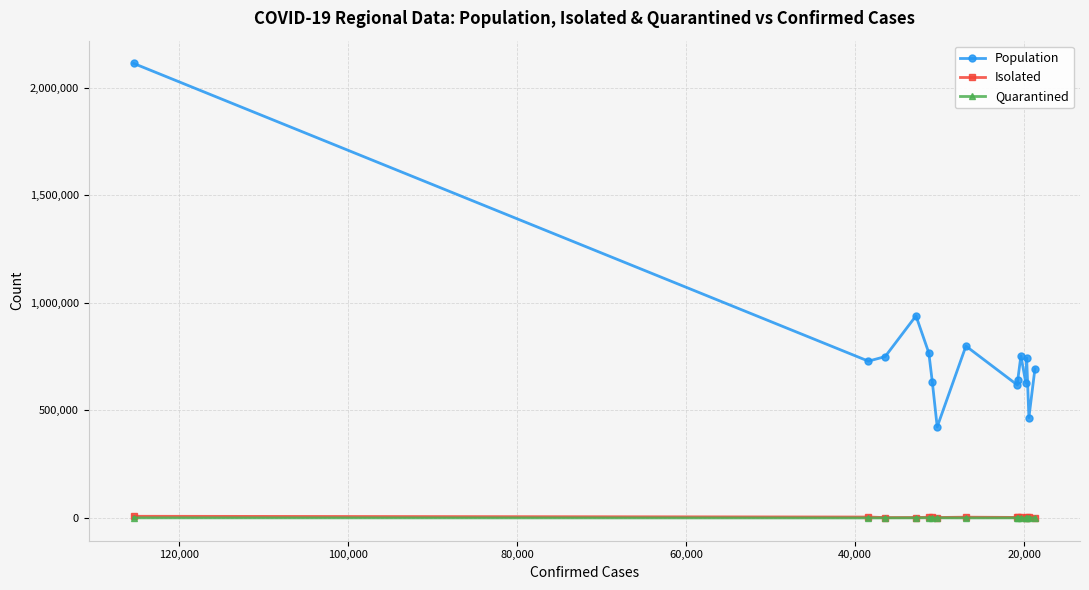

What is the difference between the Isolated values at 0 and 12?

3448